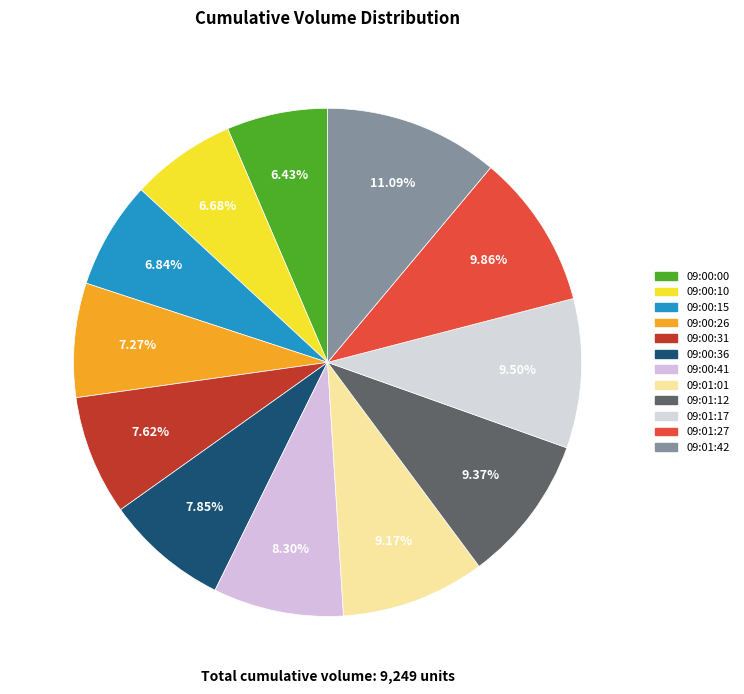

How many slices are in this pie chart?

12